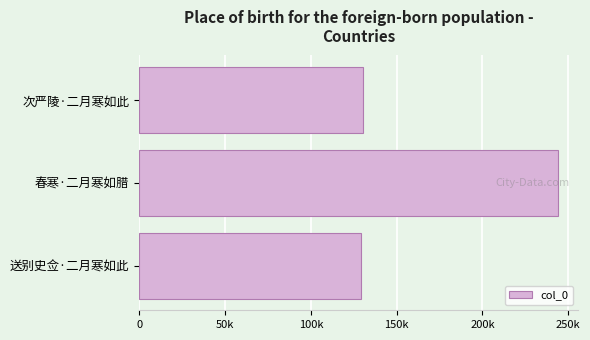

At which category does the chart reach its peak across all series?

春寒·二月寒如腊